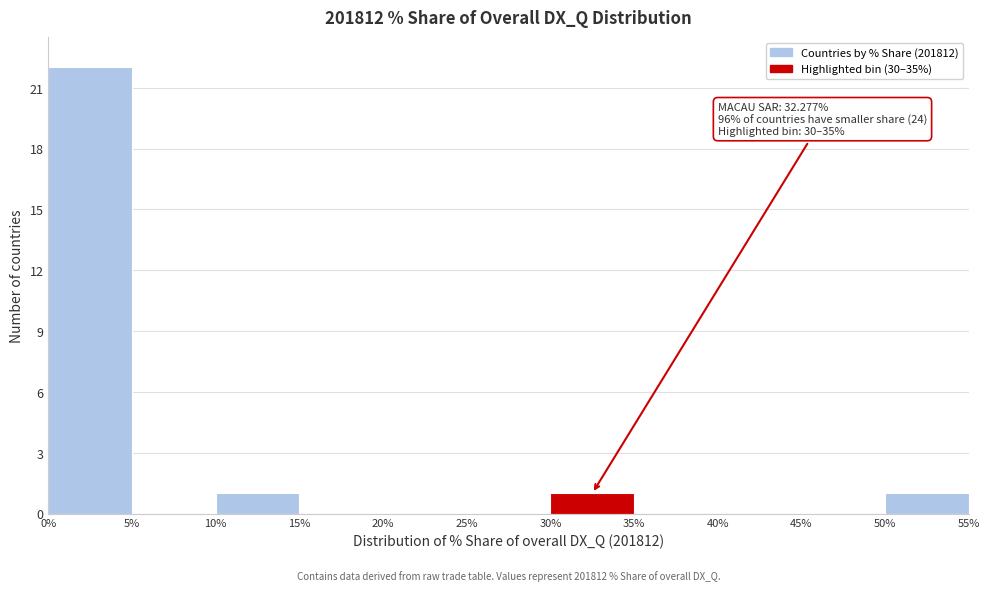

Which range on the x-axis has the tallest bar?

0% to 5%